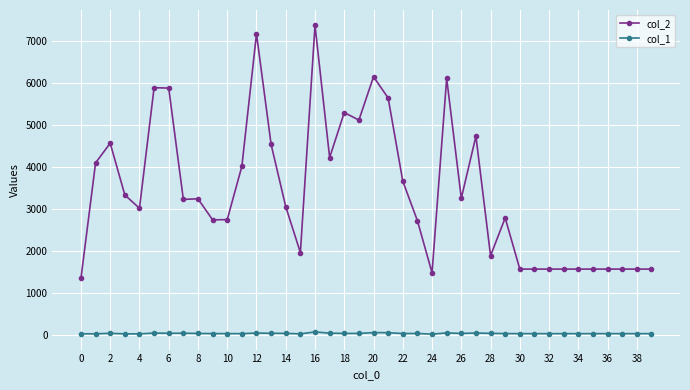

At how many categories does at least one series exceed 5021?

9